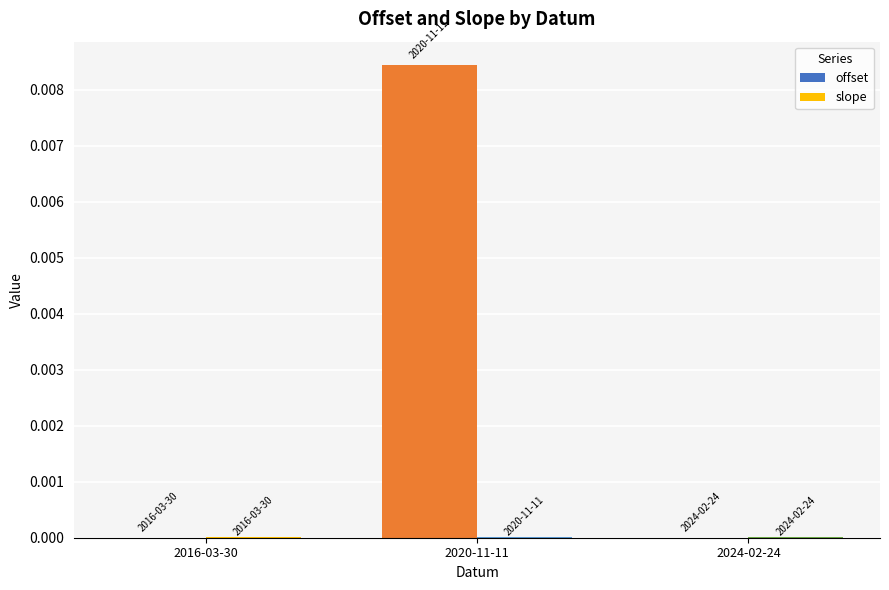

Which series has the largest total across all categories?

offset